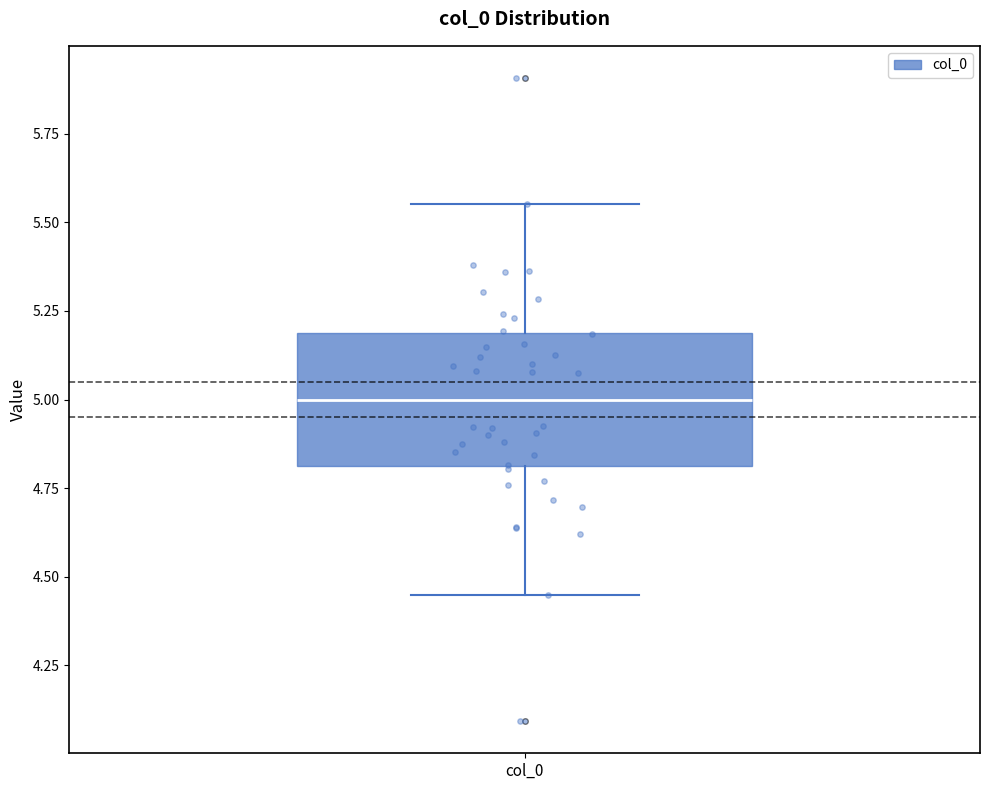

Read this box plot against the y-axis: the position of the median line, the range covered by the box, and the ends of both whiskers. The values are not printed on the chart, so give them approximately, as read against the axis.

median 5.00, box 4.80 to 5.20, whiskers 4.45 to 5.55